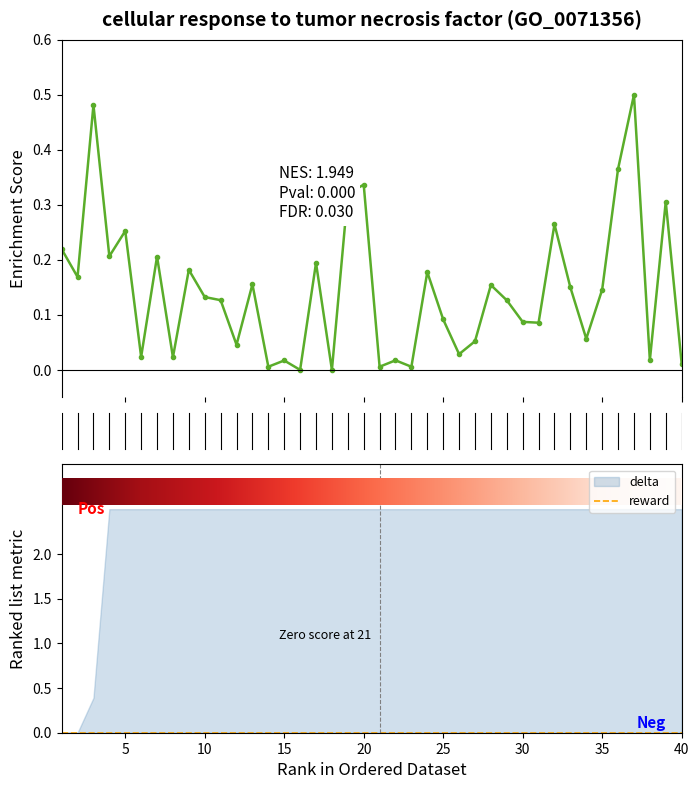

What is the sum of all delta values?

92.9